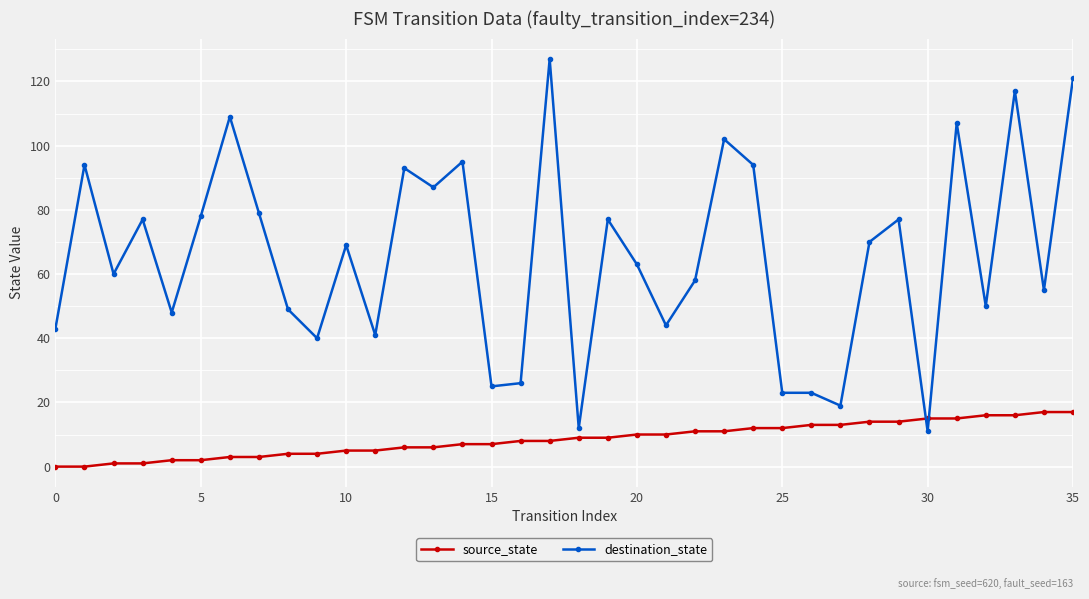

Which series ends up on top after the final intersection of source_state and destination_state?

destination_state